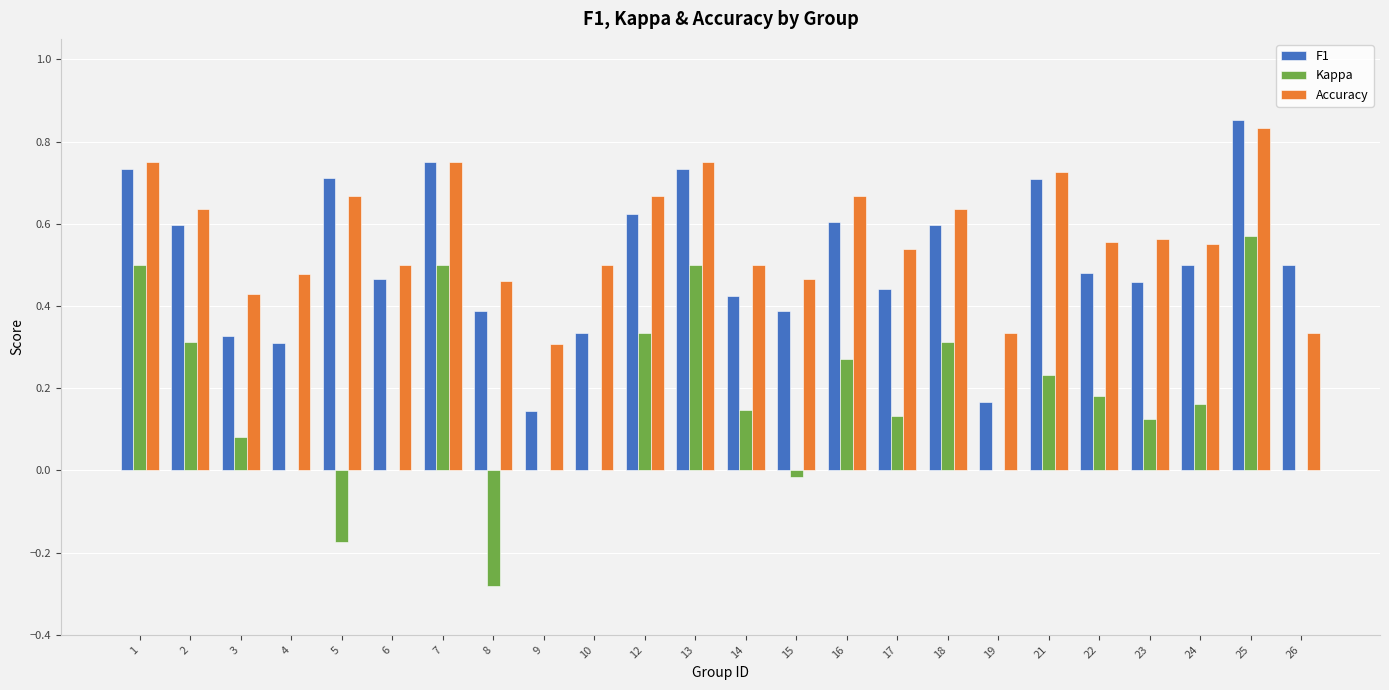

What is the sum of all Kappa values?

3.9